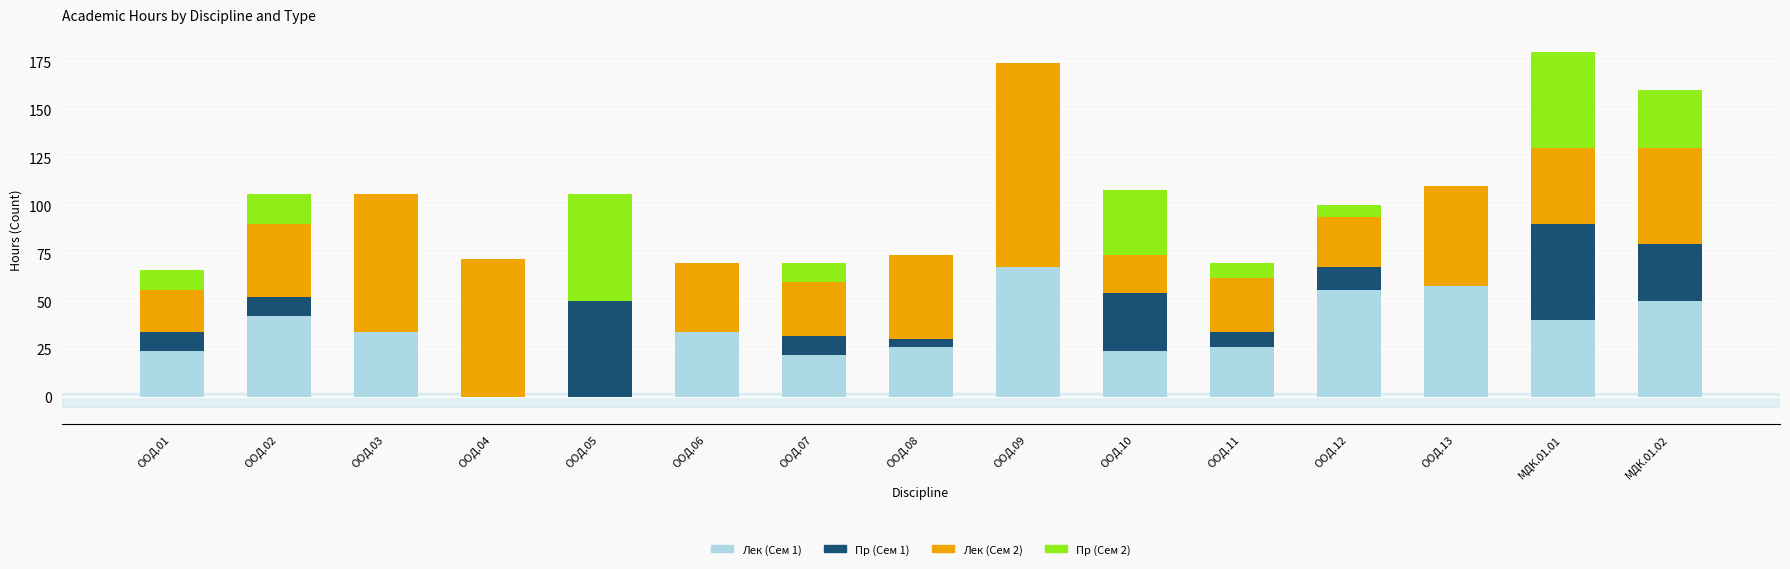

The value of Лек (Сем 1) at МДК.01.02 is 30. True or false?

False